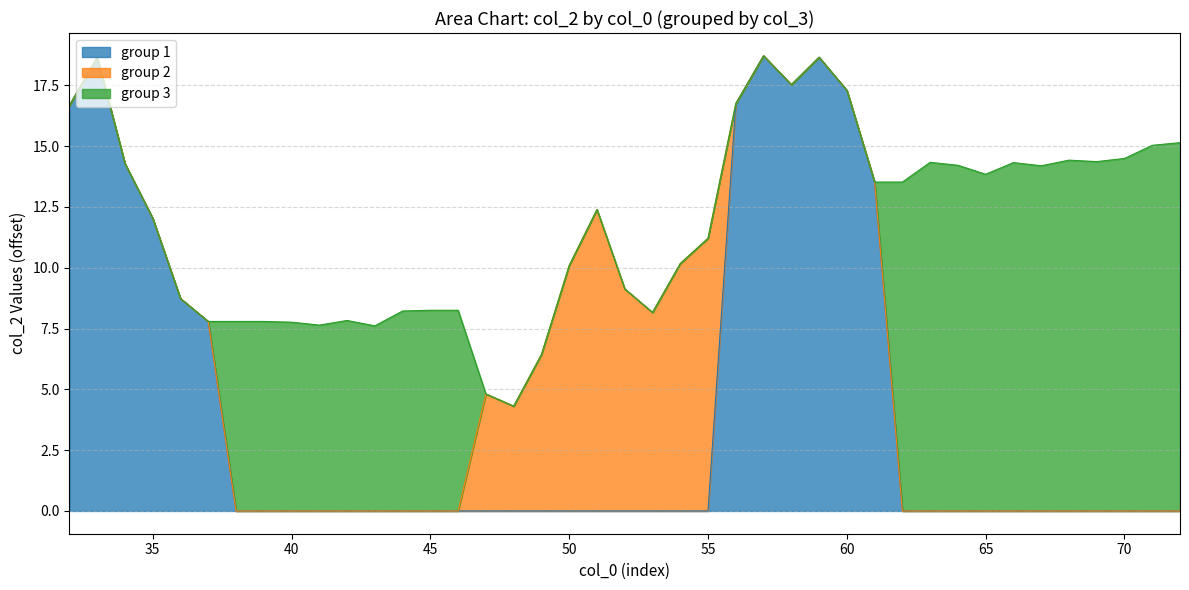

What are all the series names shown in the legend?

group 1, group 2, group 3